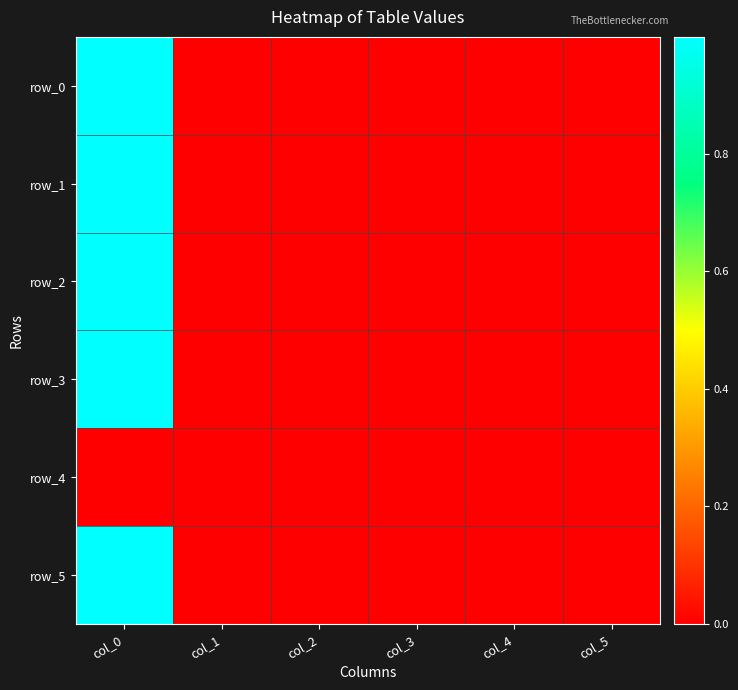

The value of row_3 at col_2 is 0.3. True or false?

False